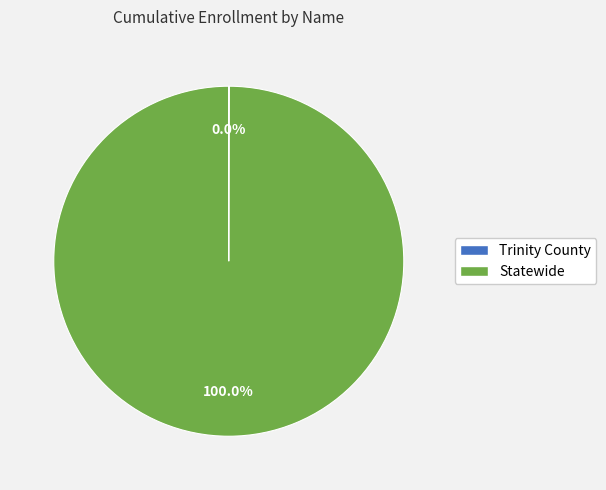

Does Statewide account for over 50% of the chart?

Yes